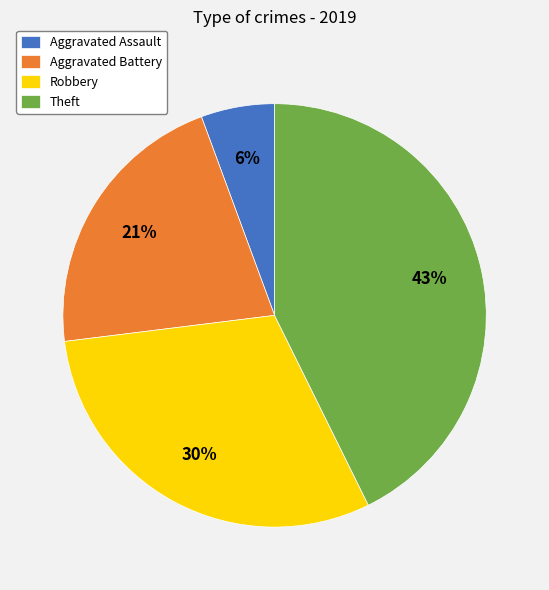

True or false: Aggravated Battery accounts for 34% of the total.

False